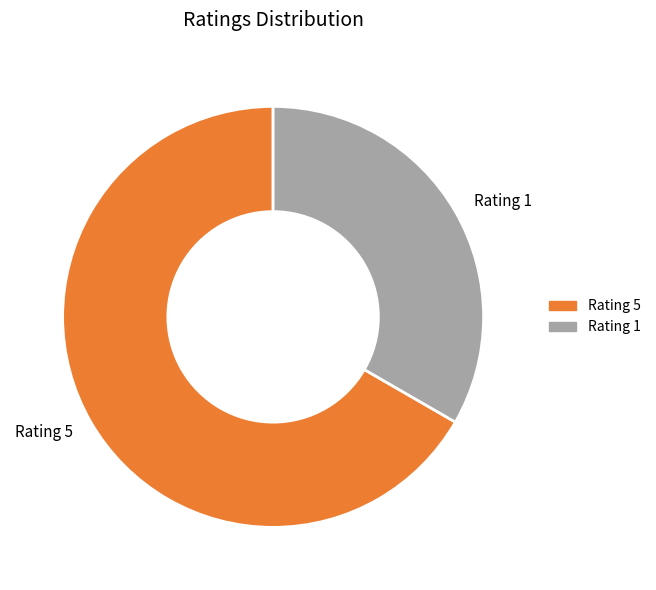

Combined, do Rating 5 and Rating 1 account for over 50%?

Yes